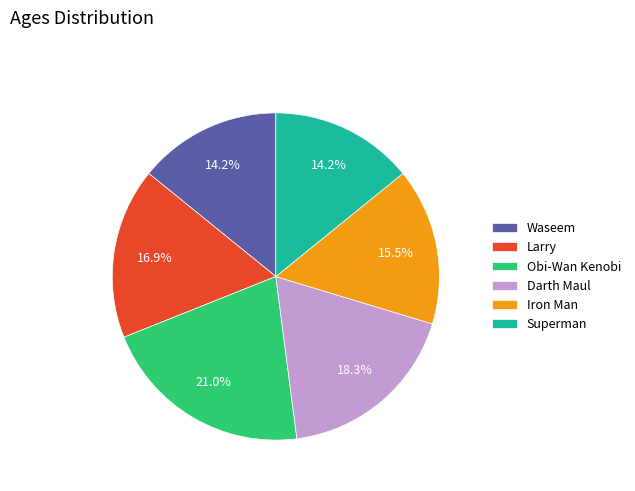

How much of the chart is everything except Waseem?

85.8%